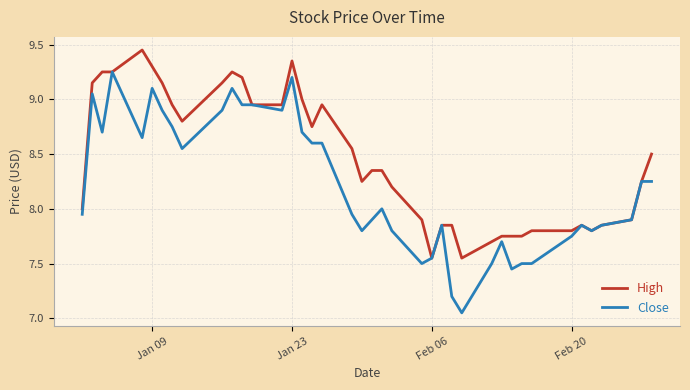

What are all the series names shown in the legend?

High, Close